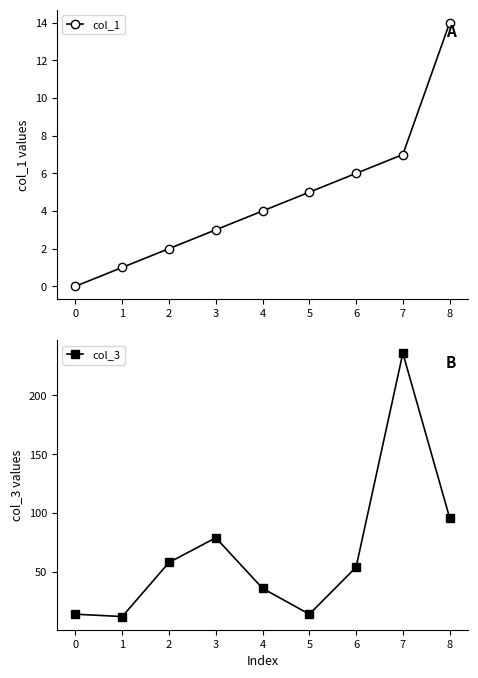

Which series has the largest range (max minus min)?

col_3